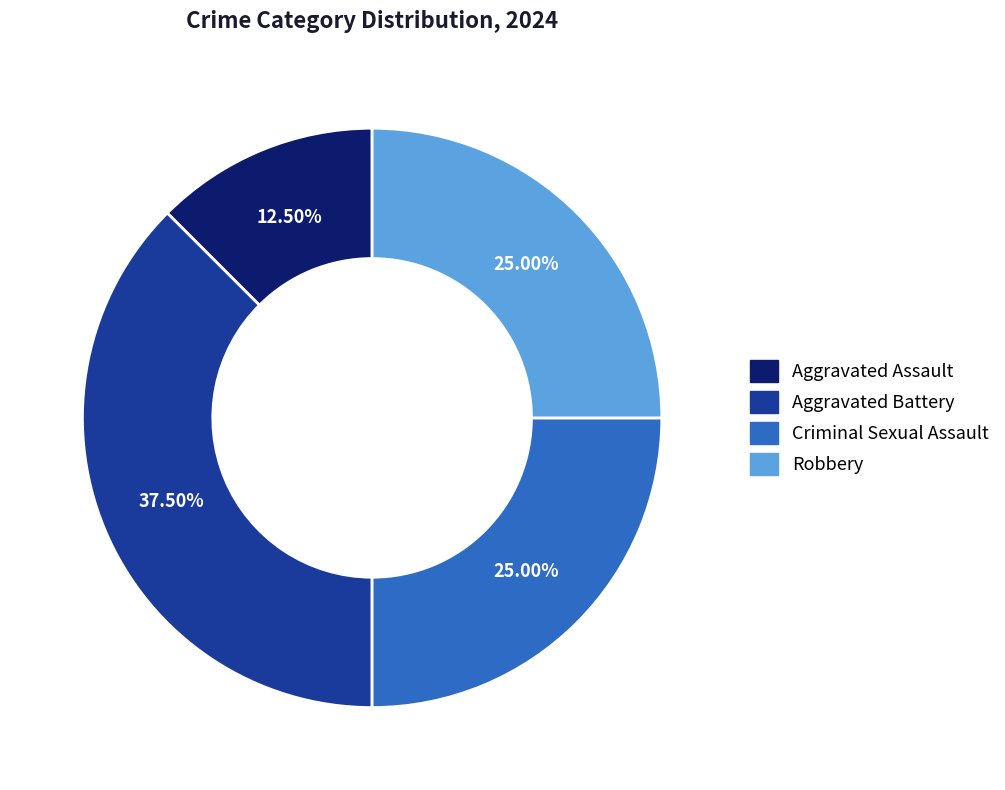

What is the total percentage of Criminal Sexual Assault and Aggravated Assault?

37.5%